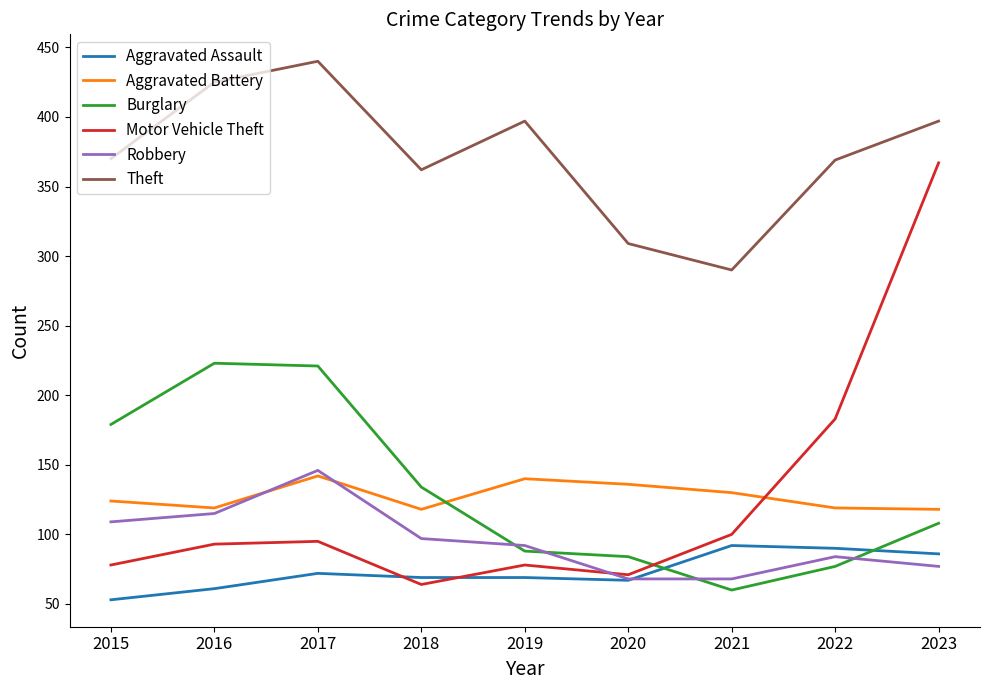

What is the approximate value of Aggravated Battery at 2023, to the nearest 10?

120